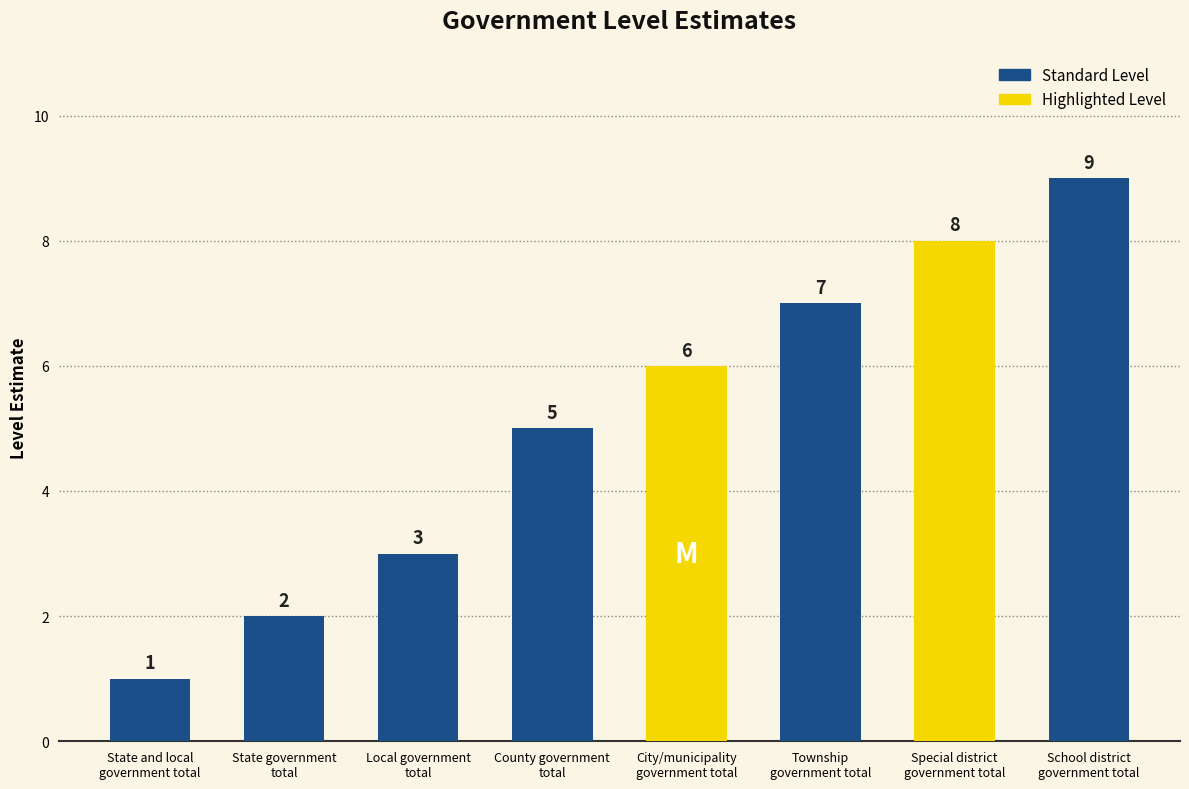

What position from the left is County government
total?

4